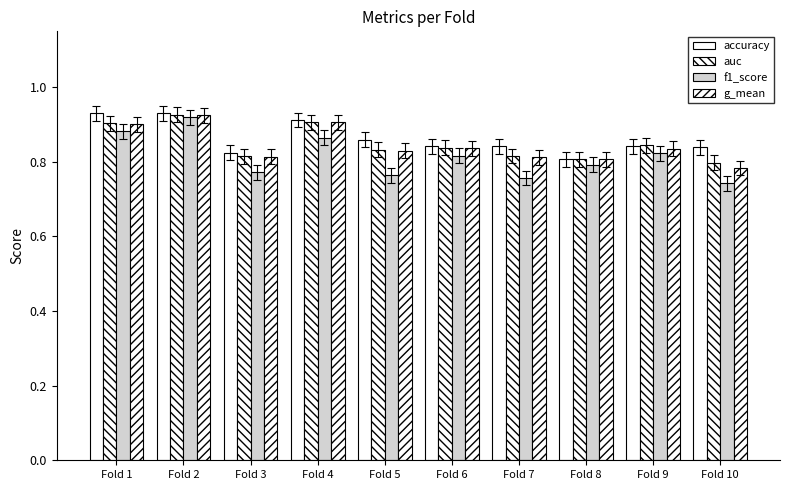

How many data points does each series have?

10